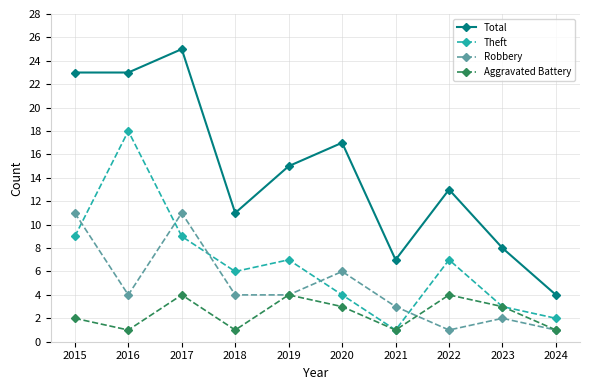

How many categories are shown in the chart?

10